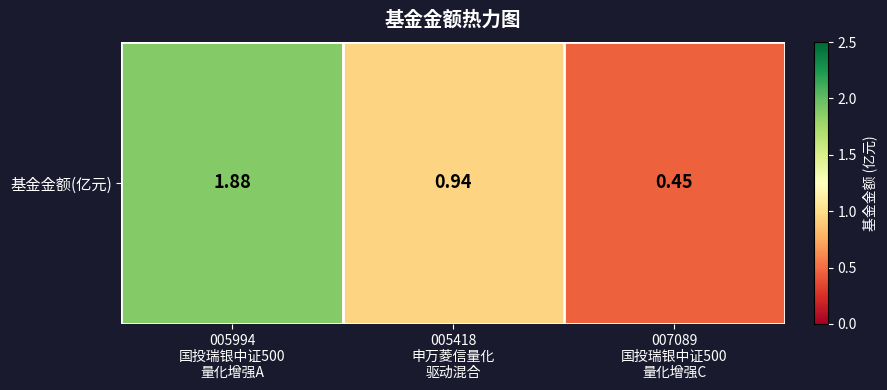

List the labels in order of value, smallest first.

007089
国投瑞银中证500
量化增强C, 005418
申万菱信量化
驱动混合, 005994
国投瑞银中证500
量化增强A